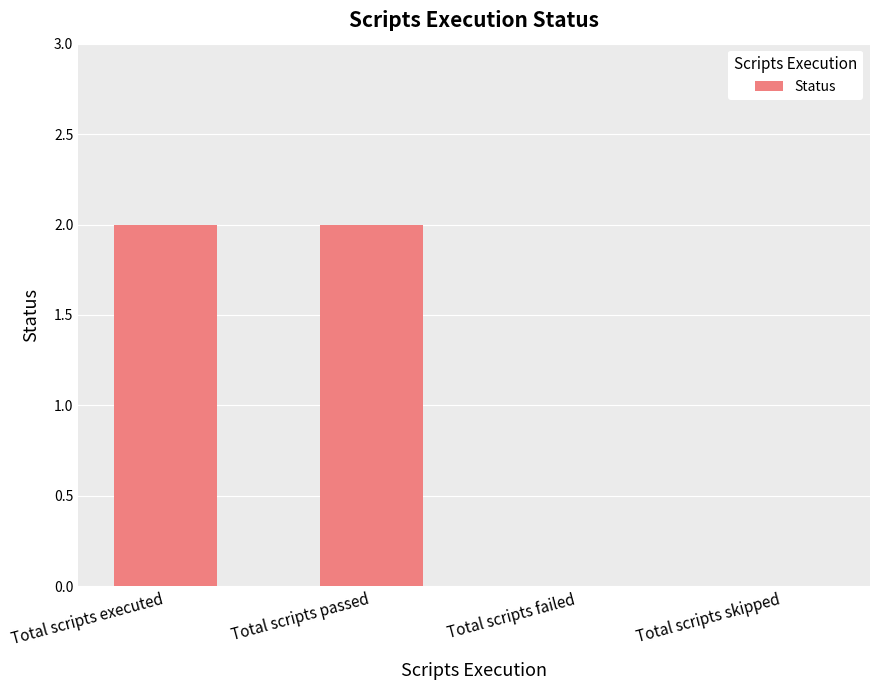

What is the sum of all values?

4